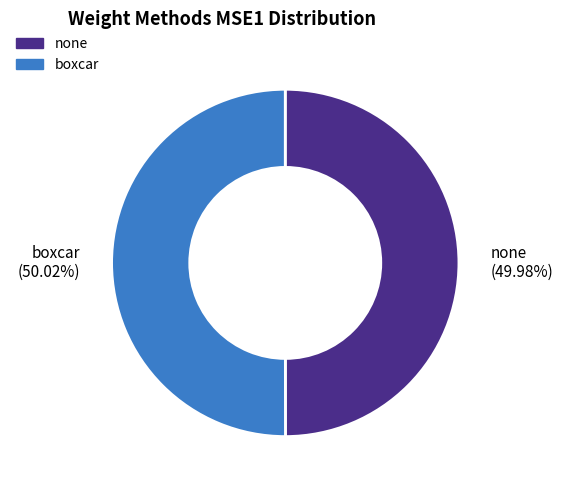

How much of the chart is everything except none?

50.0%